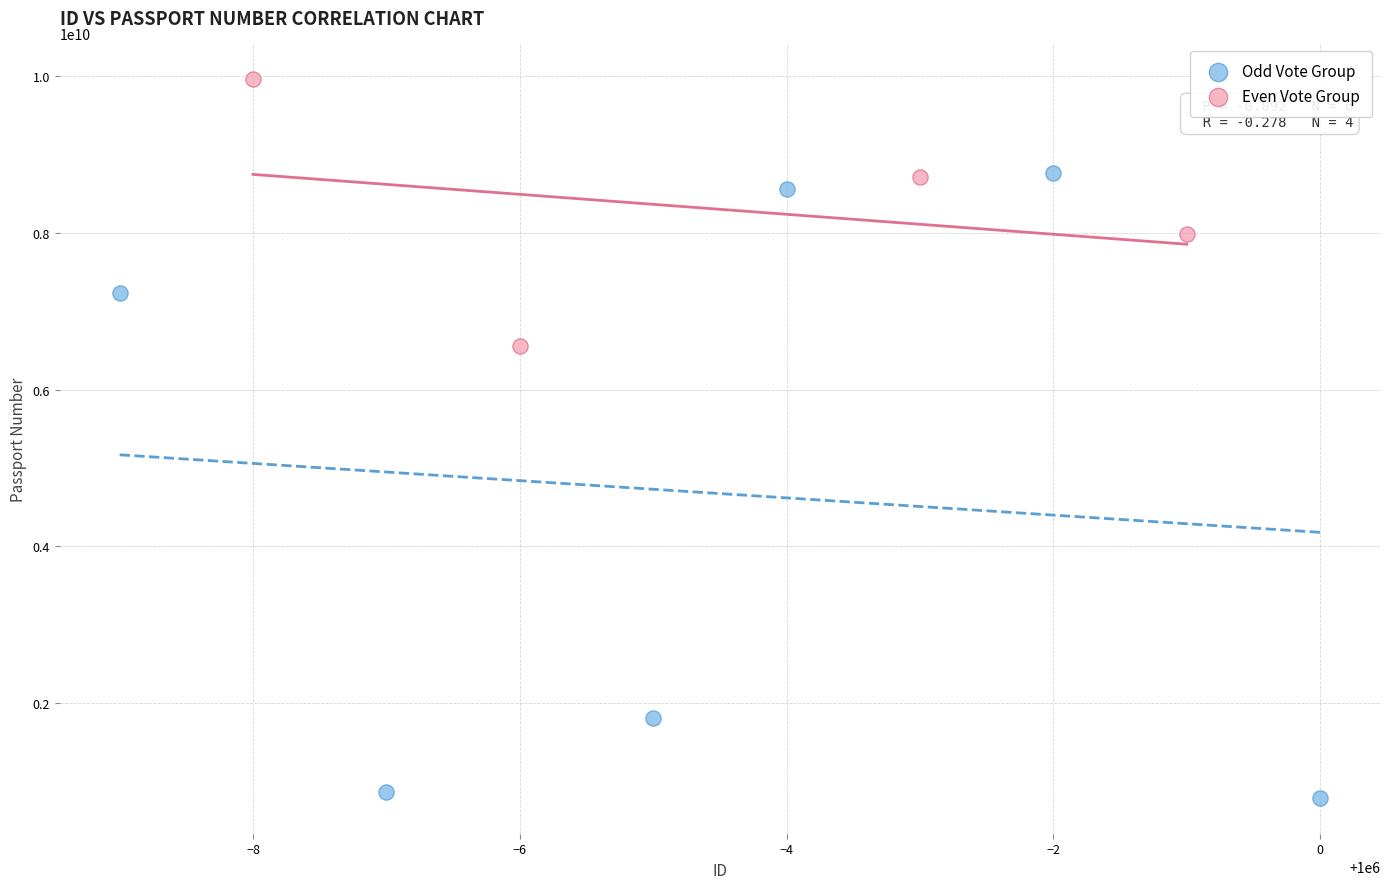

Which series reaches the maximum Y coordinate?

Even Vote Group